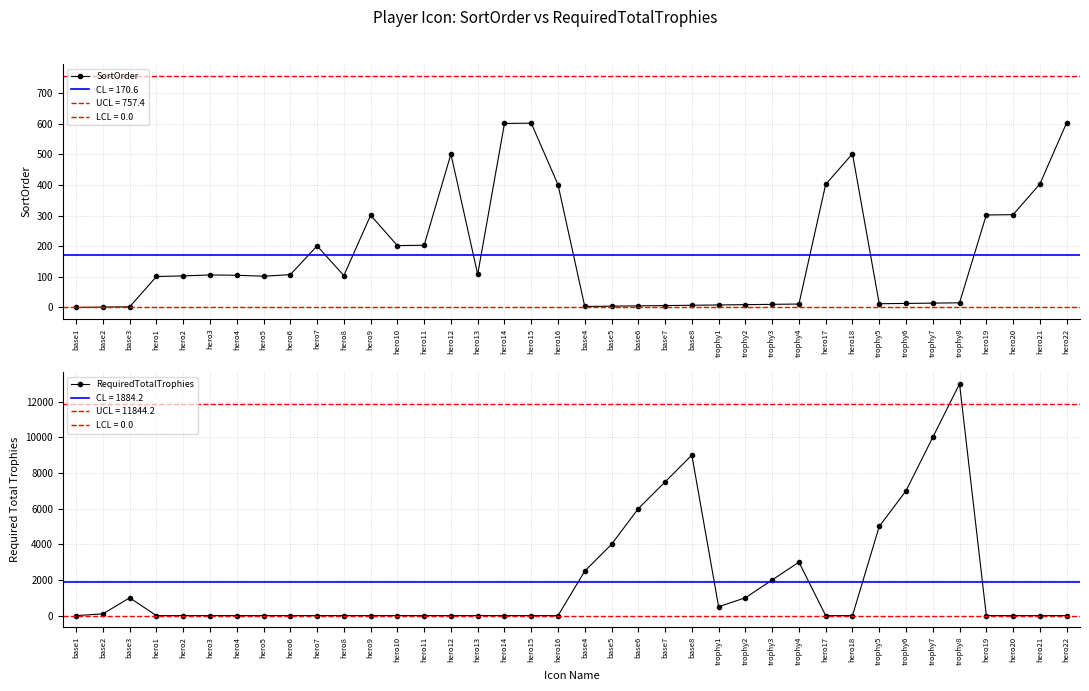

Which series has the widest spread of values?

RequiredTotalTrophies